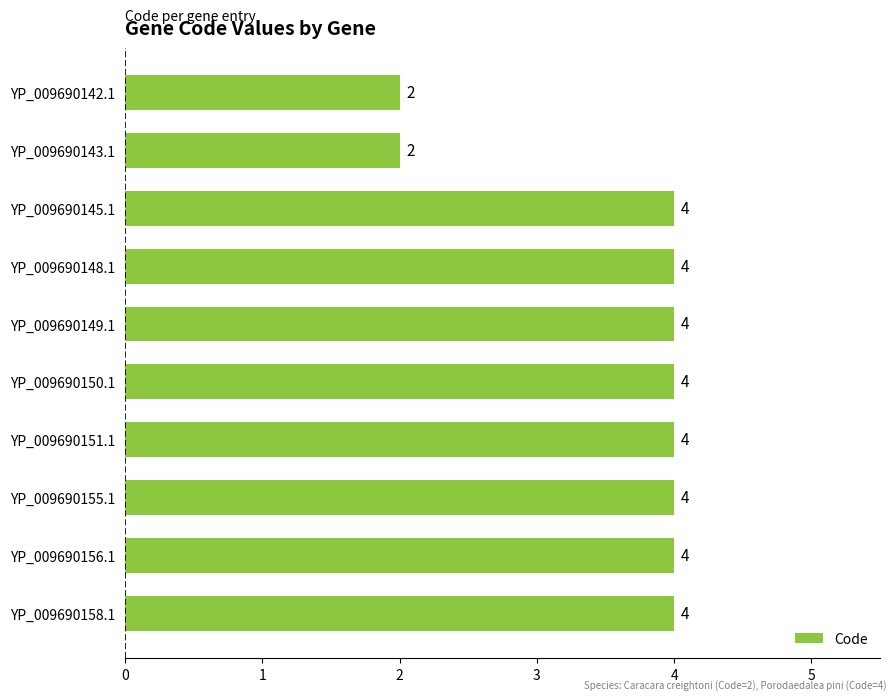

What is the average value?

4